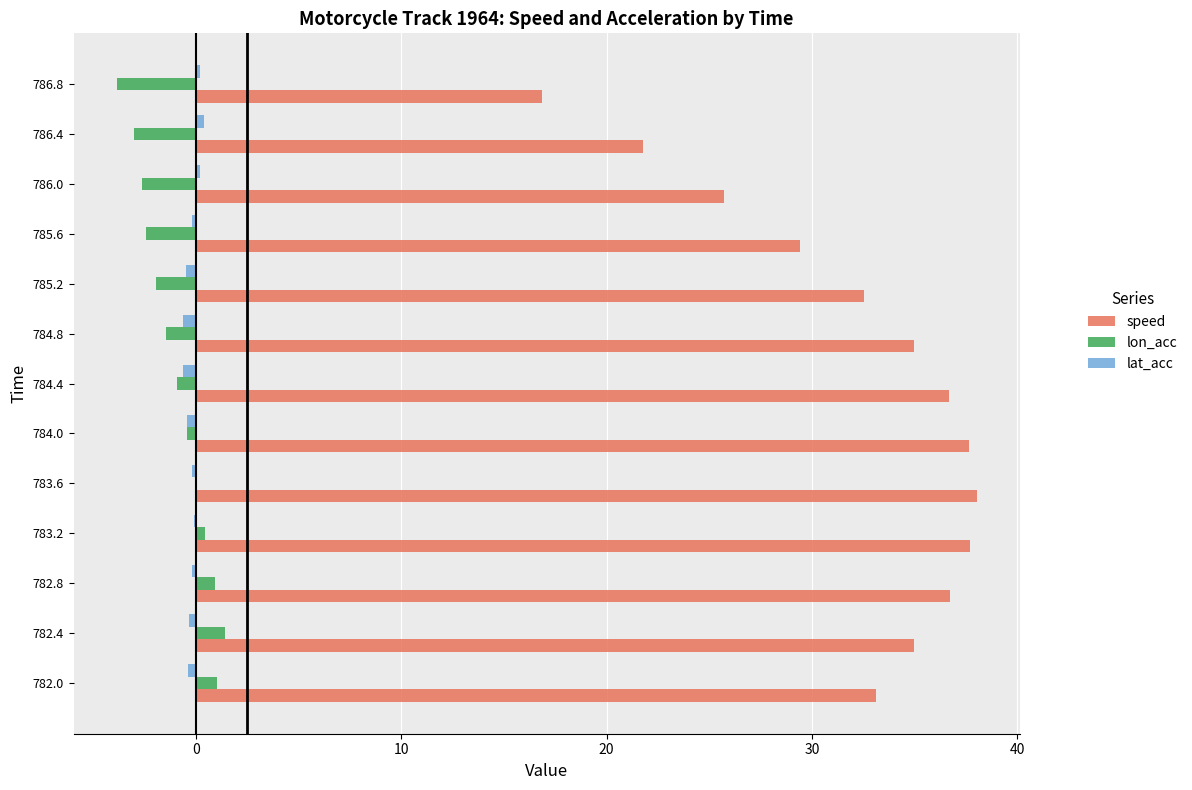

At which label is speed closest to 27?

786.0